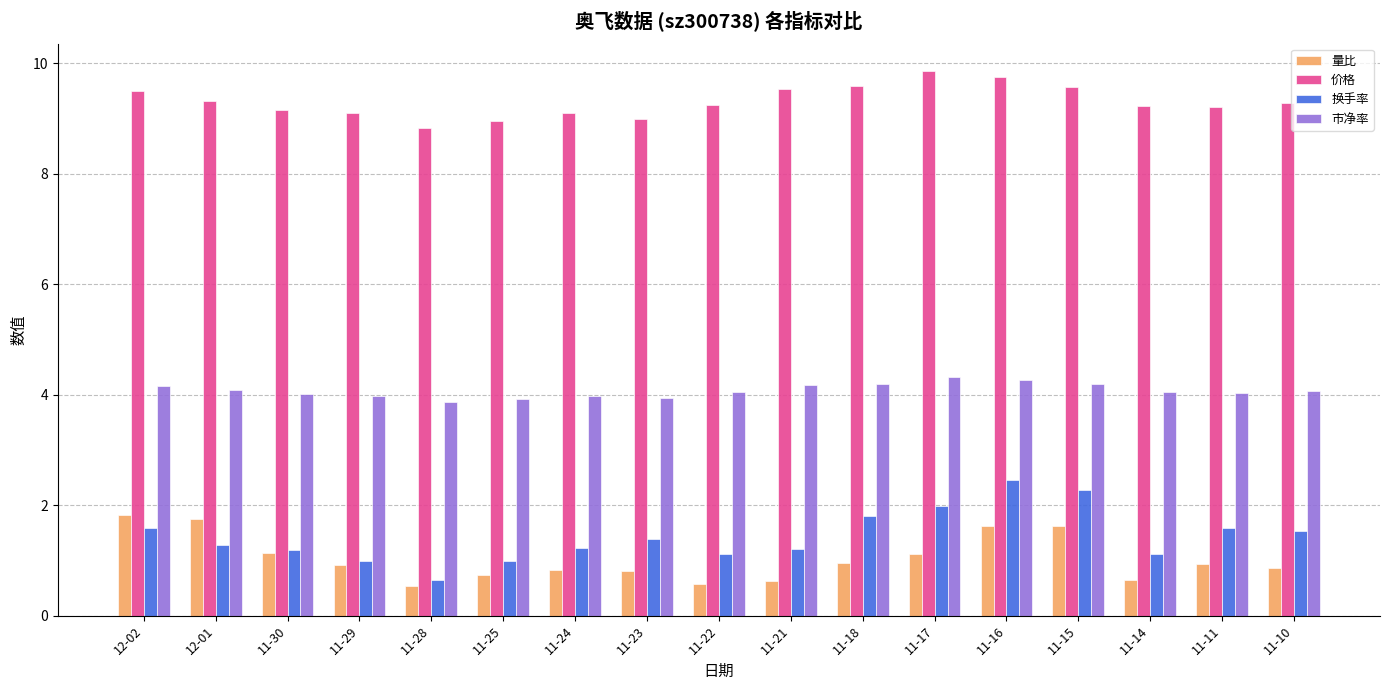

What is the value of the 市净率 bar at the 7th from the left?

4.0